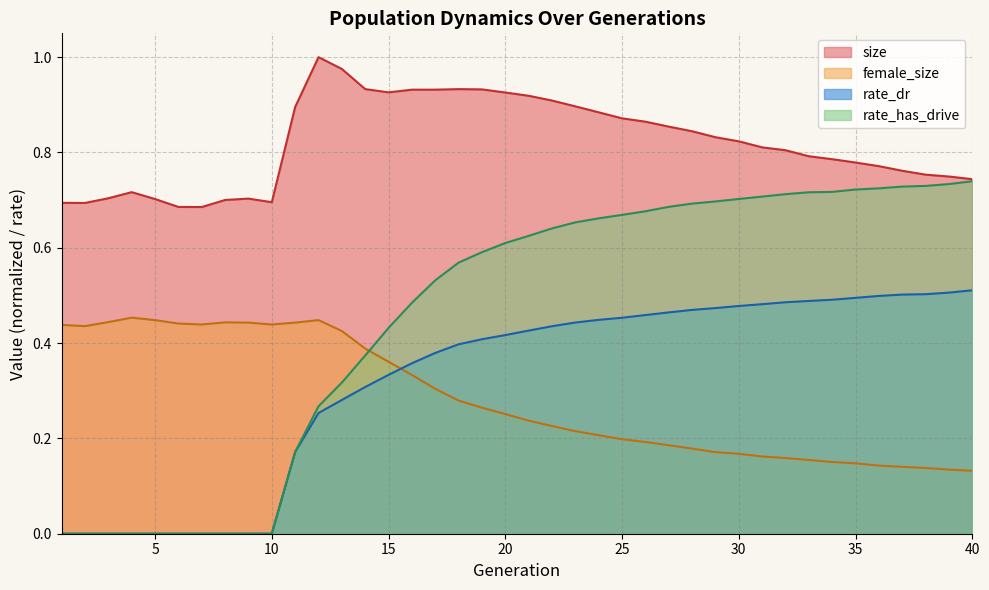

How many distinct data groups are displayed?

4